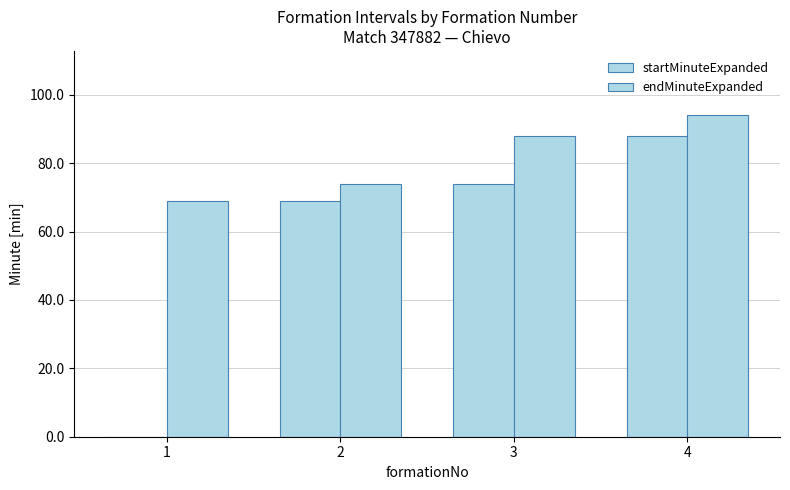

Reading left to right, what are all the values shown in this chart?

startMinuteExpanded: 0	69	74	88
endMinuteExpanded: 69	74	88	94